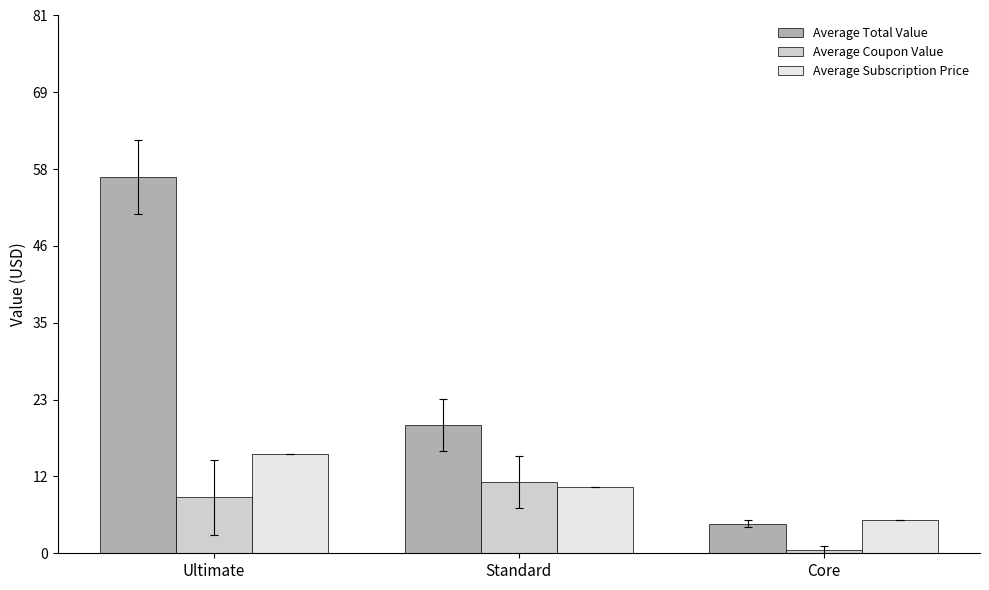

Which series changed the most between Ultimate and Standard?

Average Total Value